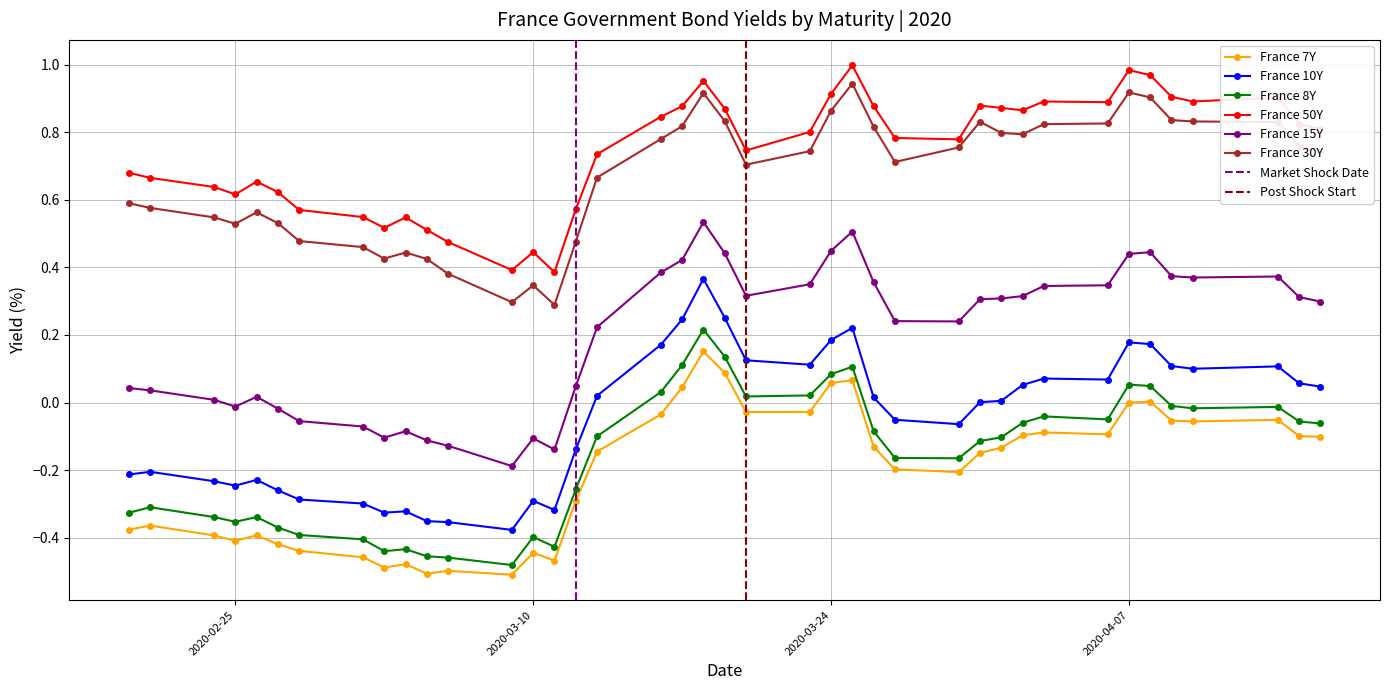

What is the difference between the second highest and minimum values in the France 15Y series?

0.7